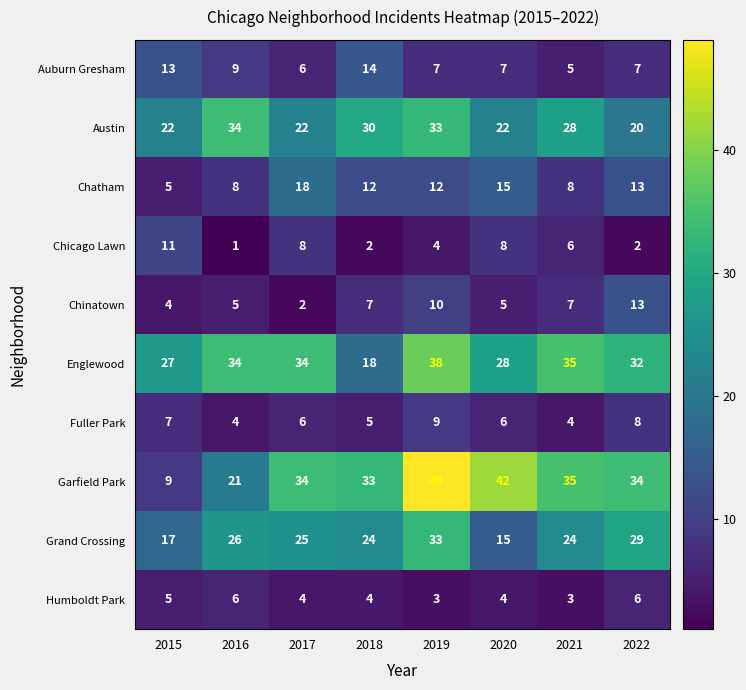

The Garfield Park series shows 35 at 2021. True or false?

True